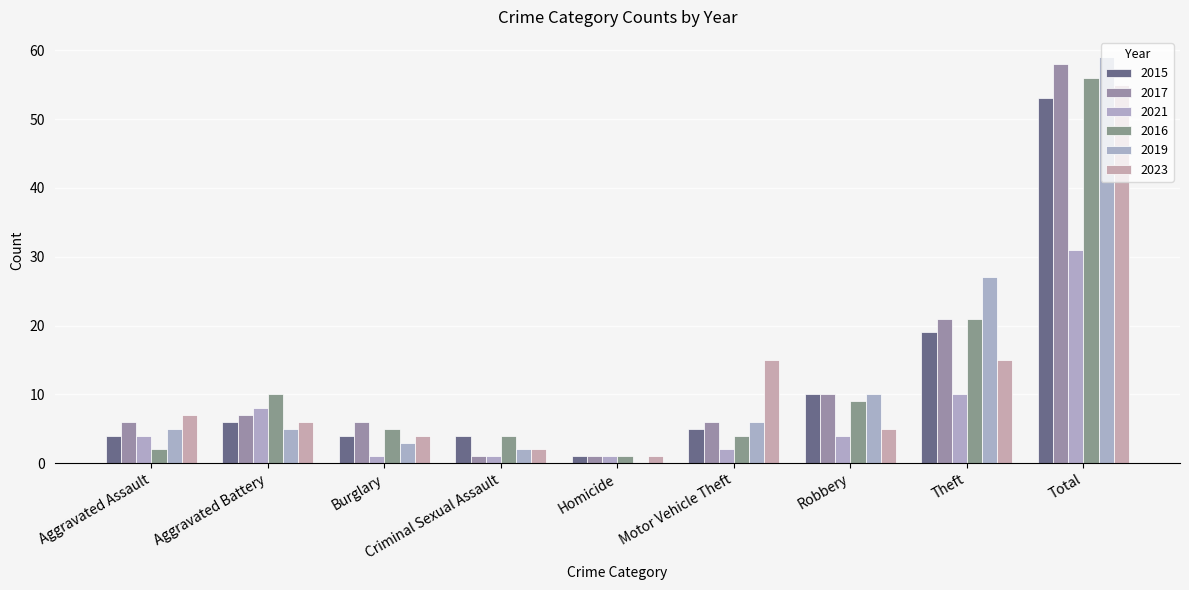

What is the label of the 1st bar from the right?

Total